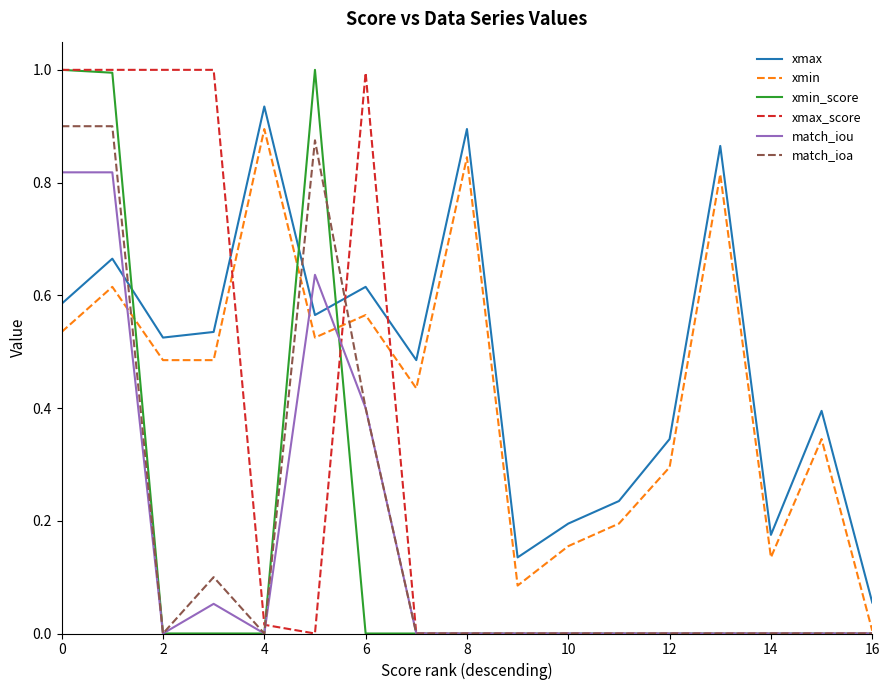

What is the maximum value shown in the chart?

1.0